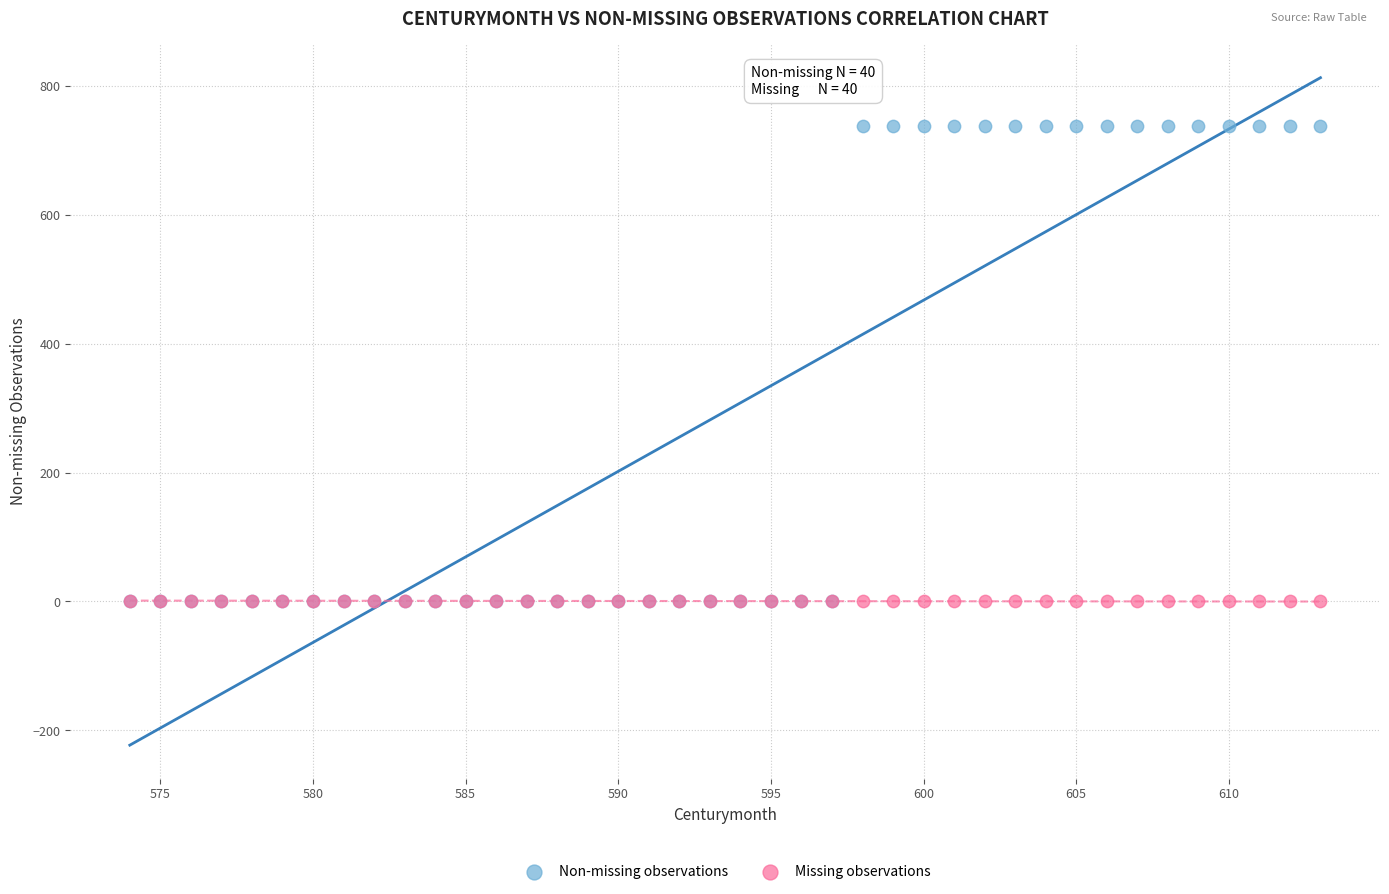

What are all the series names shown in the legend?

Non-missing observations, Missing observations